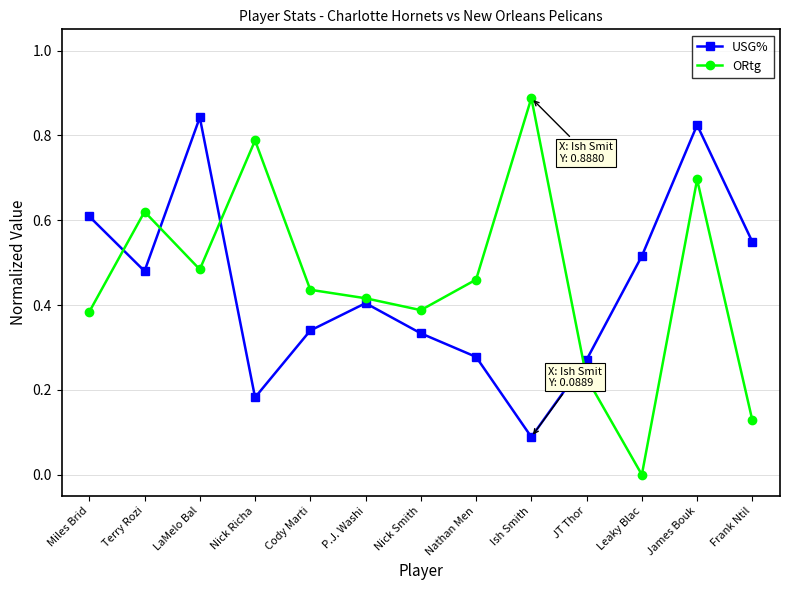

How many interior local valleys does the ORtg series have?

3